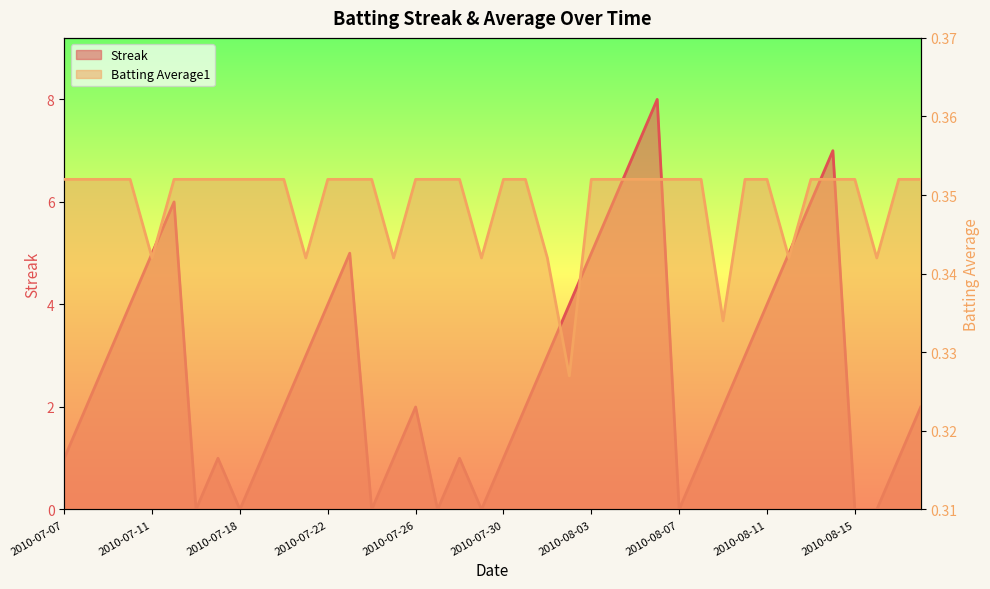

Rank the series by their maximum value, from lowest to highest.

Batting Average1, Streak